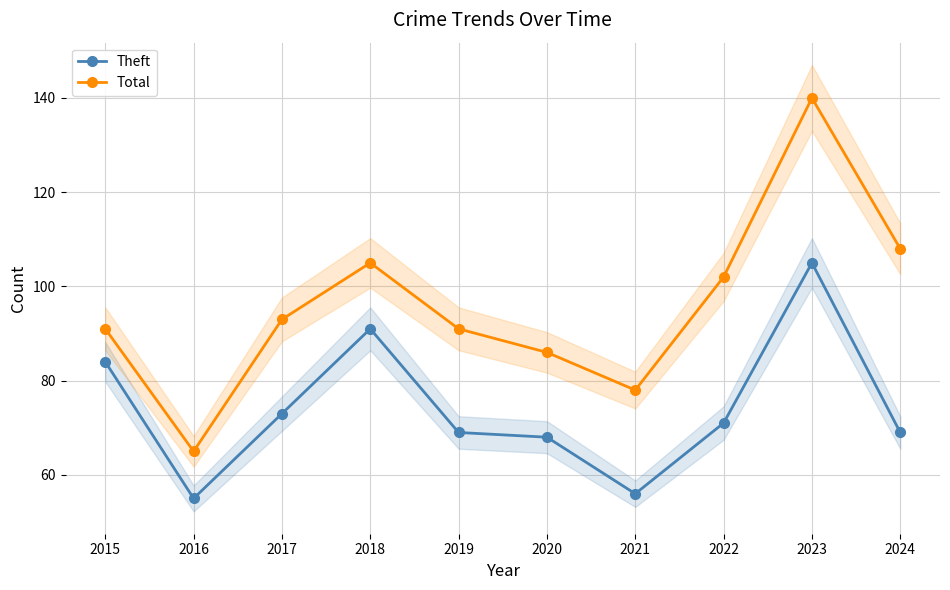

List the series in order of their overall mean, highest first.

Total, Theft